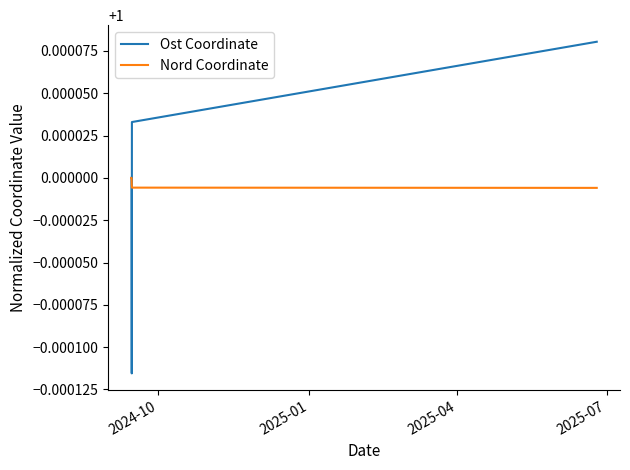

Which series has the largest range (max minus min)?

Ost Coordinate